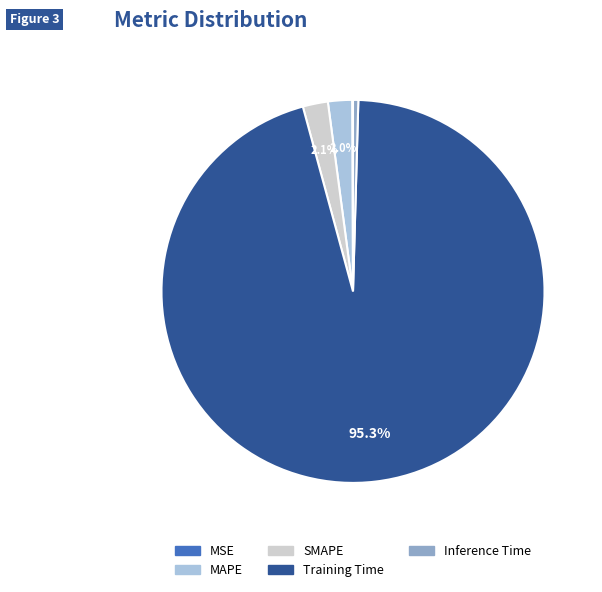

Which category has the biggest portion of the pie?

Training Time